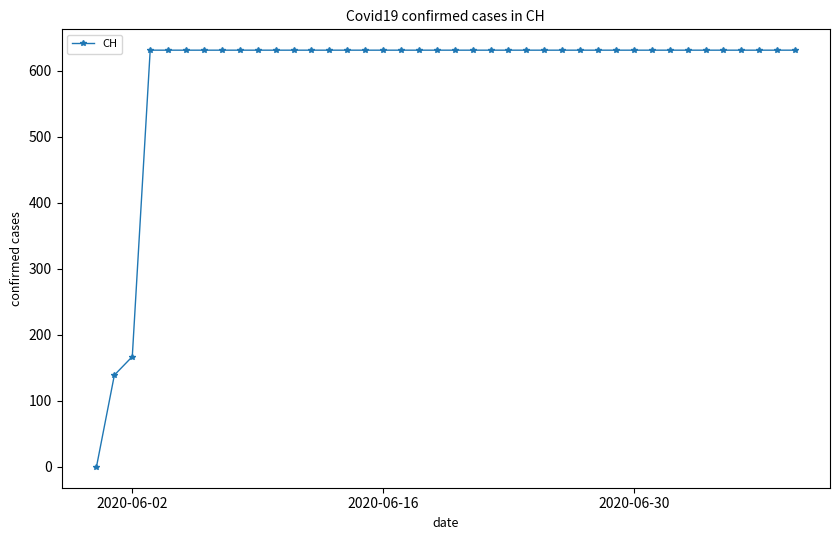

What is the average value?

591